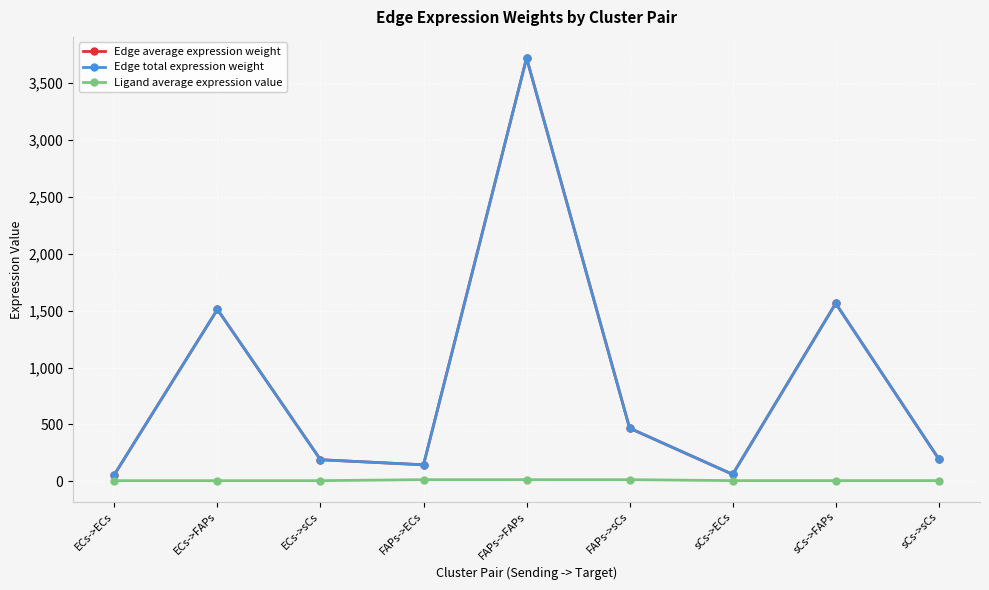

What is the difference between the maximum and second lowest values in the Edge average expression weight series?

3659.7